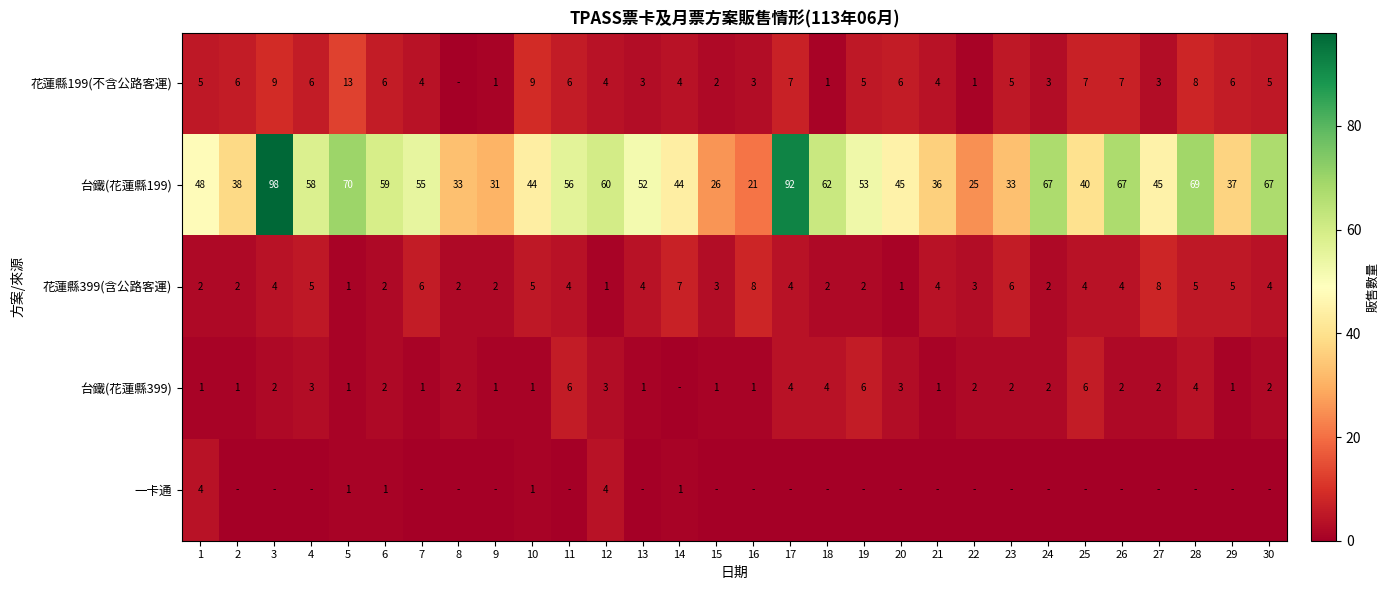

At which label is 台鐵(花蓮縣199) closest to 59?

6